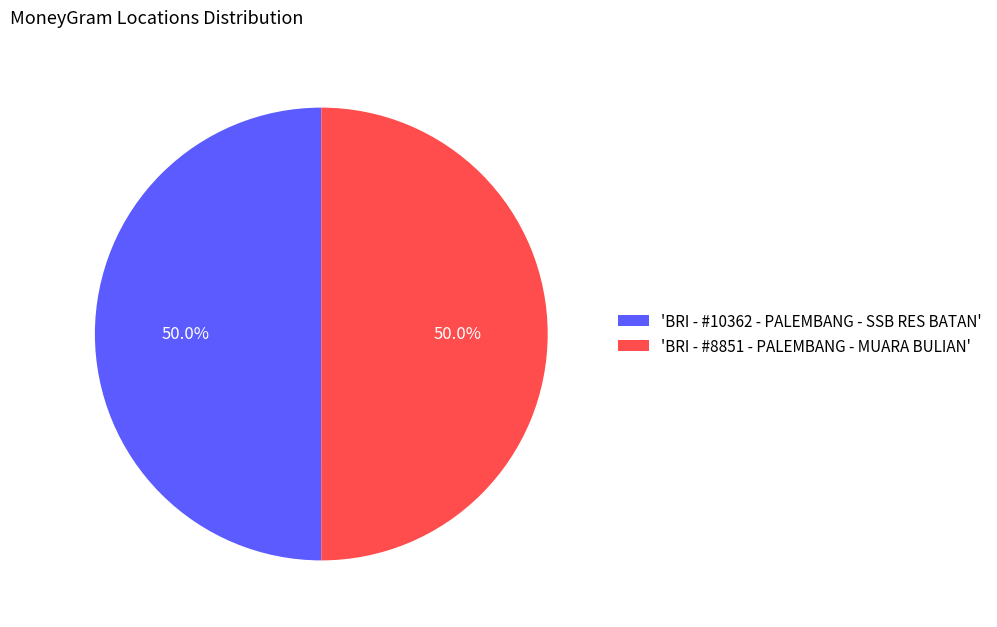

Do 'BRI - #8851 - PALEMBANG - MUARA BULIAN' and 'BRI - #10362 - PALEMBANG - SSB RES BATAN' together represent more than half of the pie?

Yes